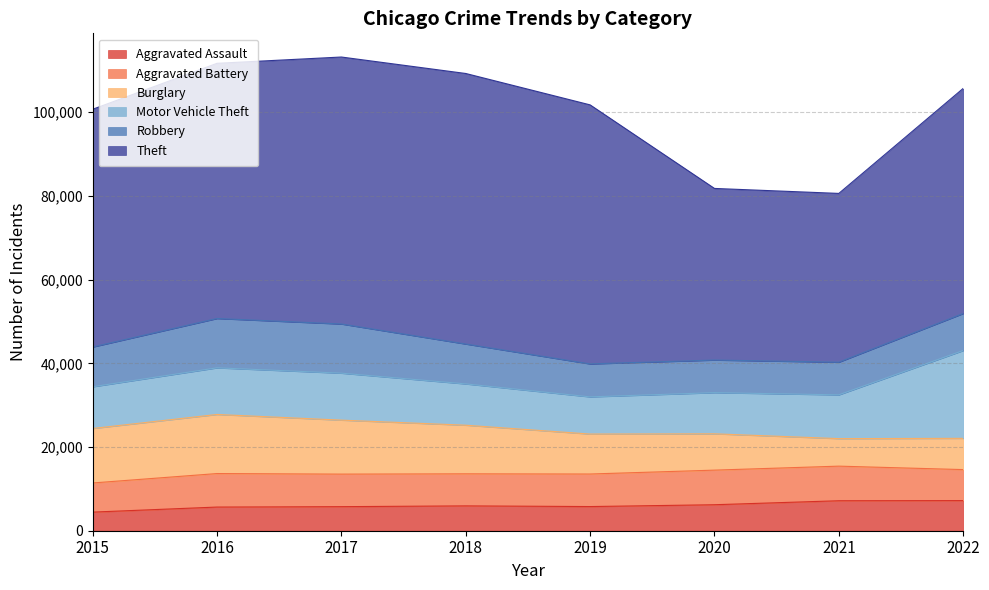

How many data points does each series have?

8